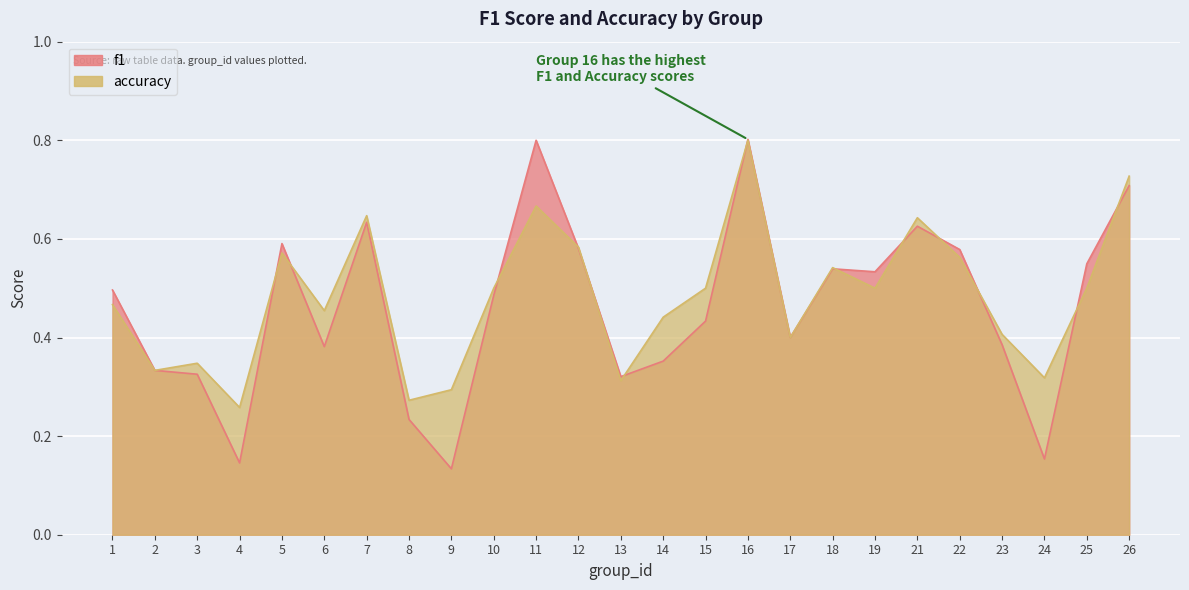

Reading right to left, what are all the values shown in this chart?

f1: 26=0.7	25=0.5	24=0.2	23=0.4	22=0.6	21=0.6	19=0.5	18=0.5	17=0.4	16=0.8	15=0.4	14=0.4	13=0.3	12=0.6	11=0.8	10=0.5	9=0.1	8=0.2	7=0.6	6=0.4	5=0.6	4=0.1	3=0.3	2=0.3	1=0.5
accuracy: 26=0.7	25=0.5	24=0.3	23=0.4	22=0.6	21=0.6	19=0.5	18=0.5	17=0.4	16=0.8	15=0.5	14=0.4	13=0.3	12=0.6	11=0.7	10=0.5	9=0.3	8=0.3	7=0.6	6=0.5	5=0.6	4=0.3	3=0.3	2=0.3	1=0.5